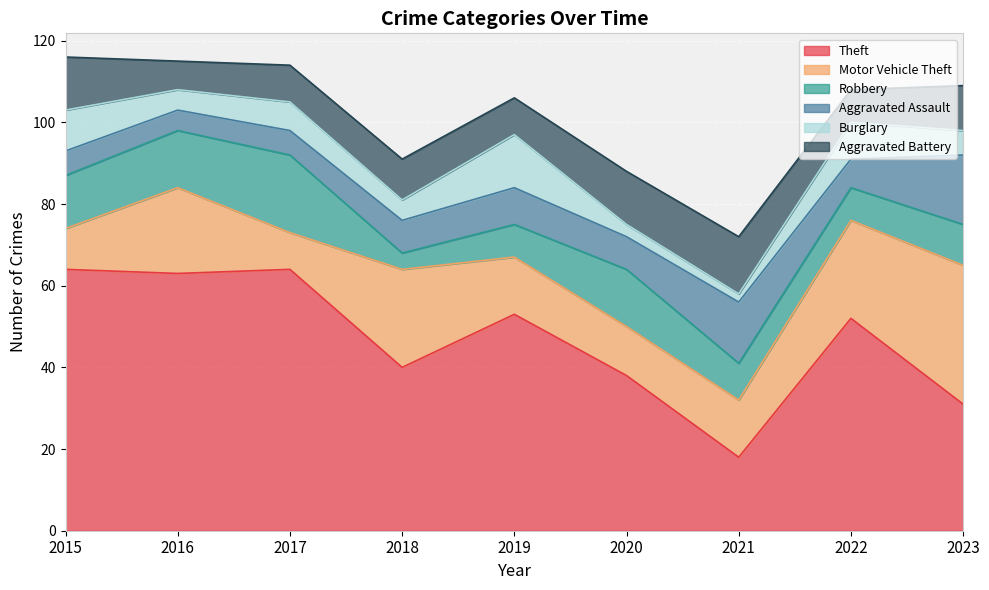

Does the chart display data point markers on the line(s)?

No